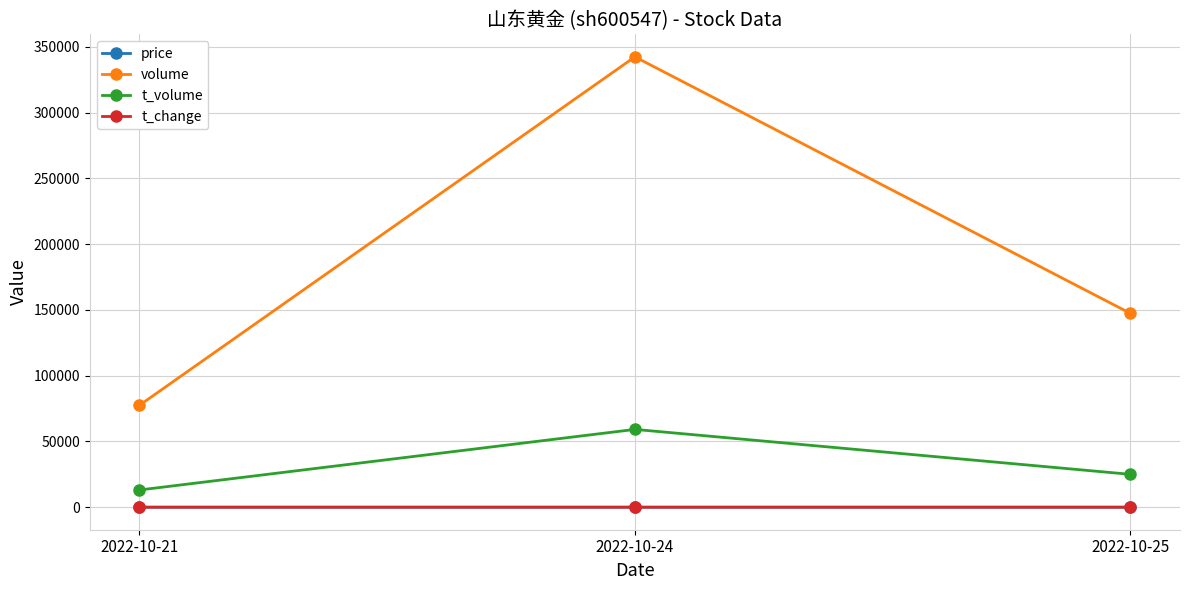

List the labels in order of volume value, largest first.

2022-10-24, 2022-10-25, 2022-10-21